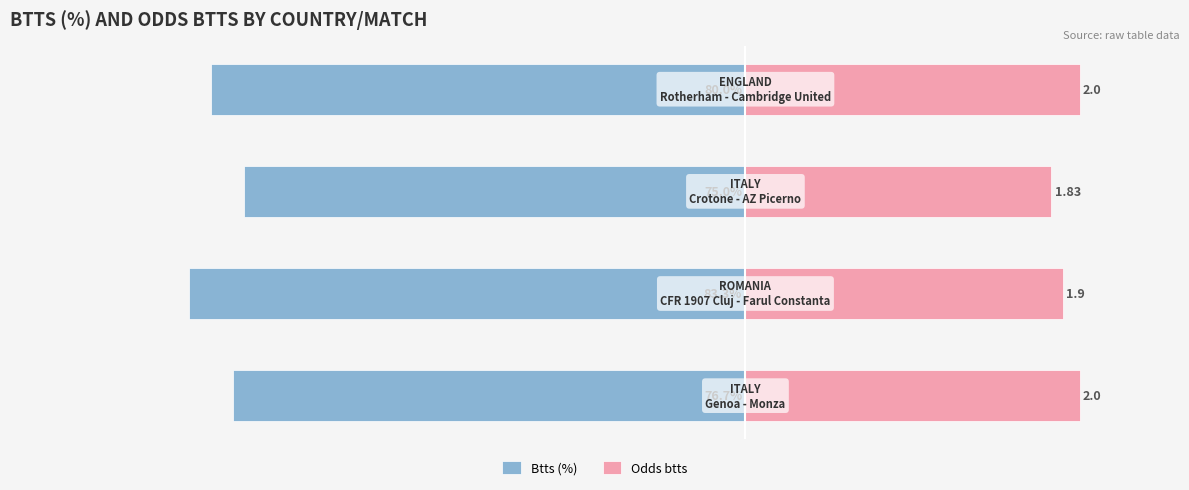

Between 1 and 2, which series saw the biggest shift?

Btts (%)